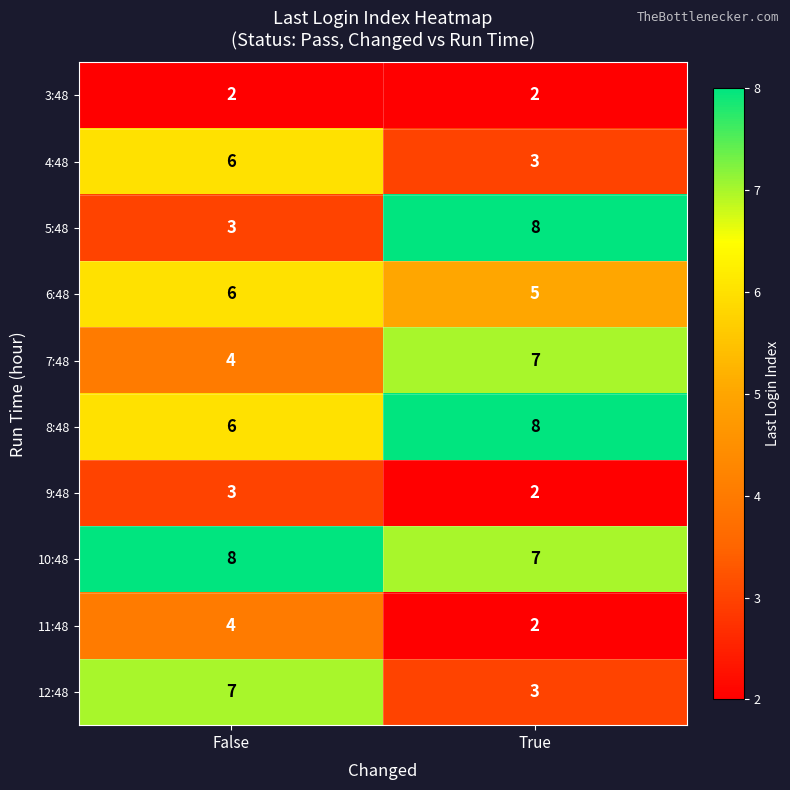

Reading left to right, list all the values displayed in this chart.

3:48: 2	2
4:48: 6	3
5:48: 3	8
6:48: 6	5
7:48: 4	7
8:48: 6	8
9:48: 3	2
10:48: 8	7
11:48: 4	2
12:48: 7	3